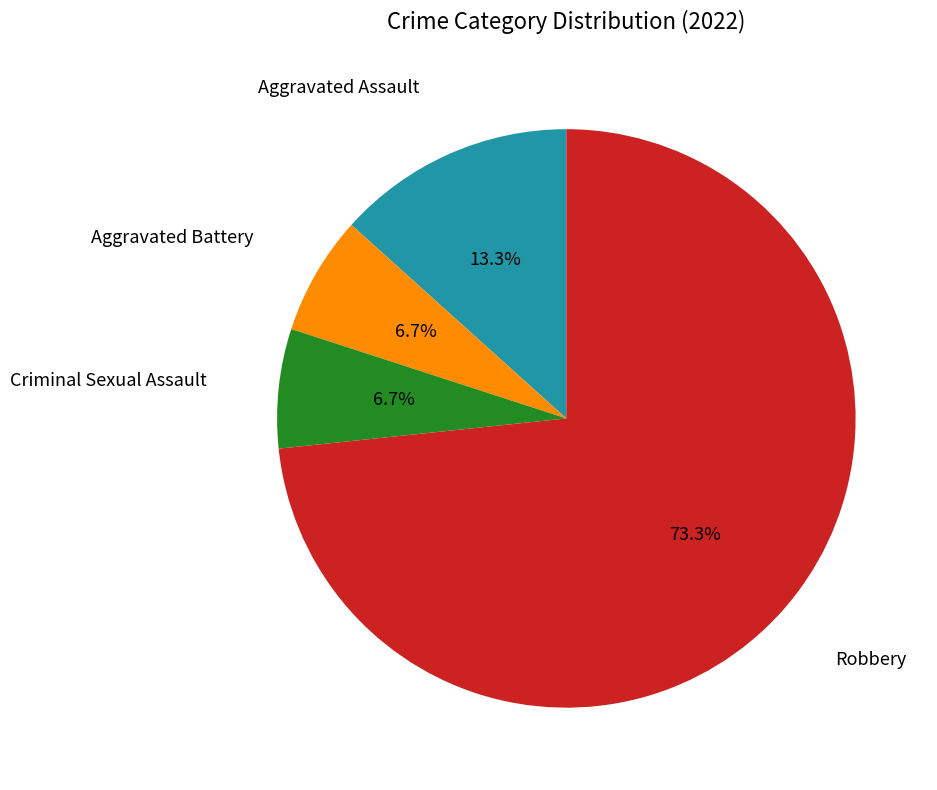

Is there any slice that represents more than half of the pie?

Yes